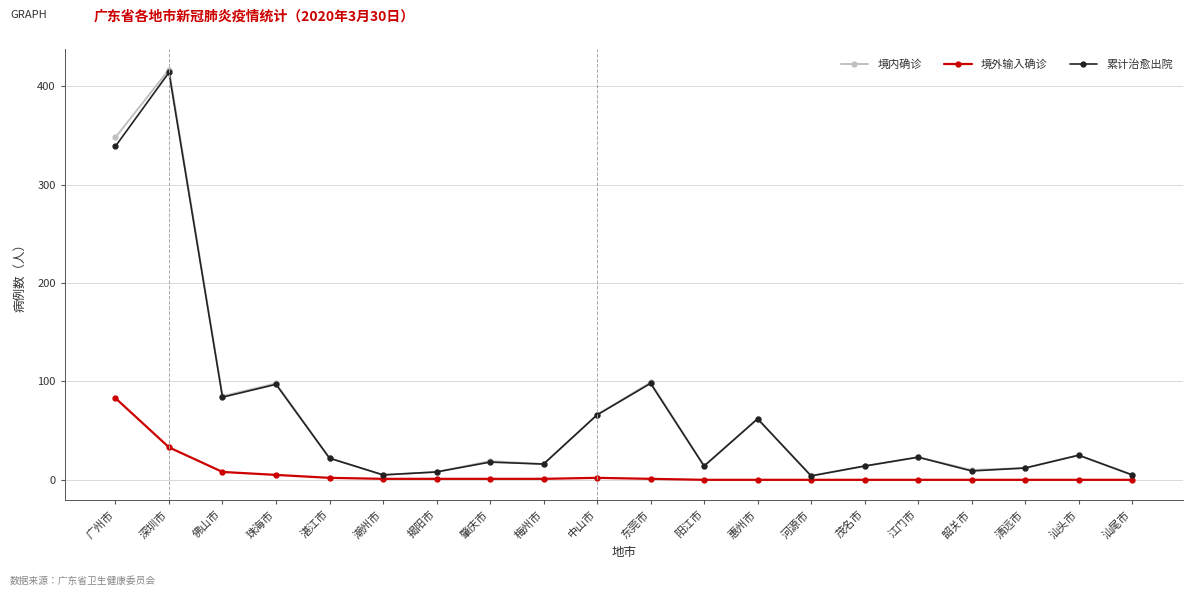

True or false: 境外输入确诊 and 累计治愈出院 cross at least once.

False